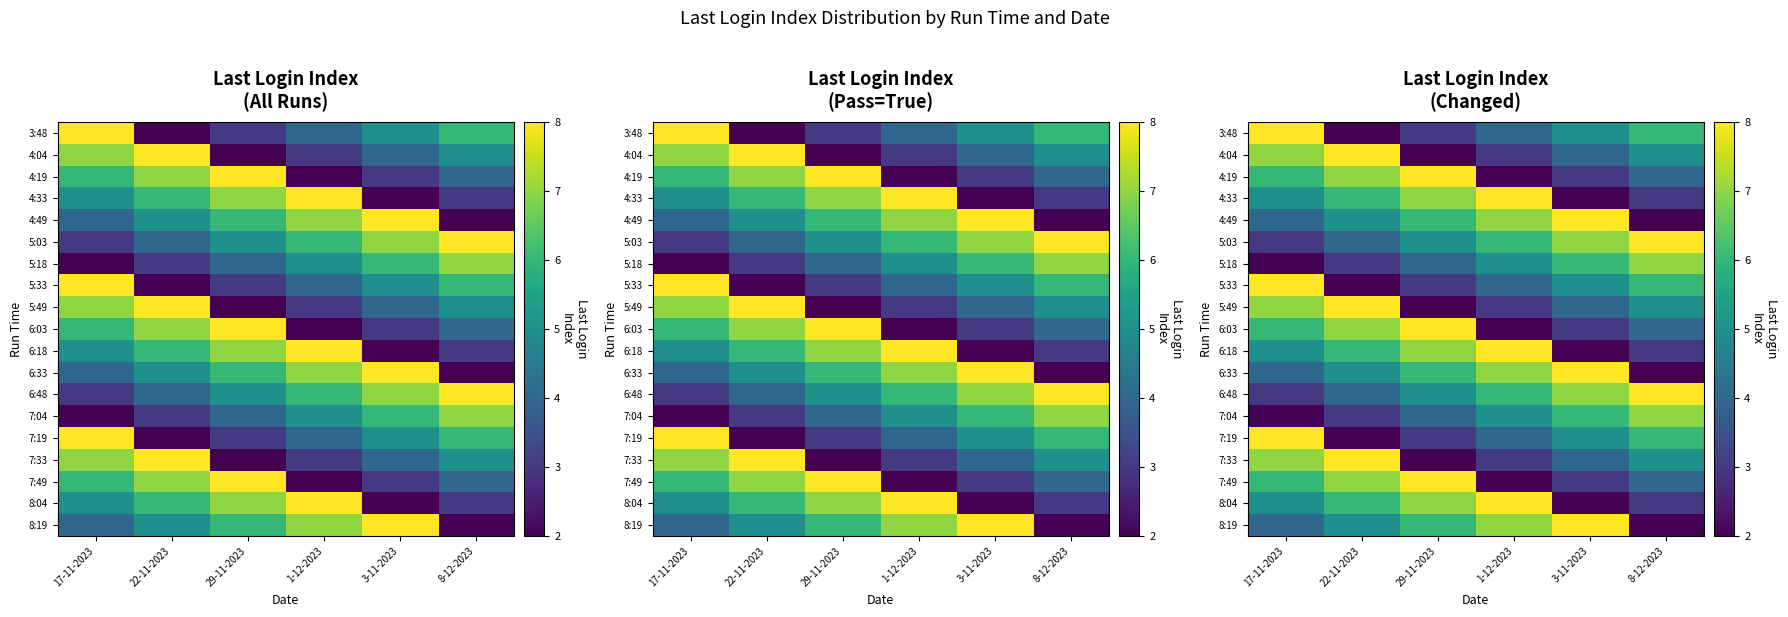

What is the total value across all series at 8-12-2023?

90